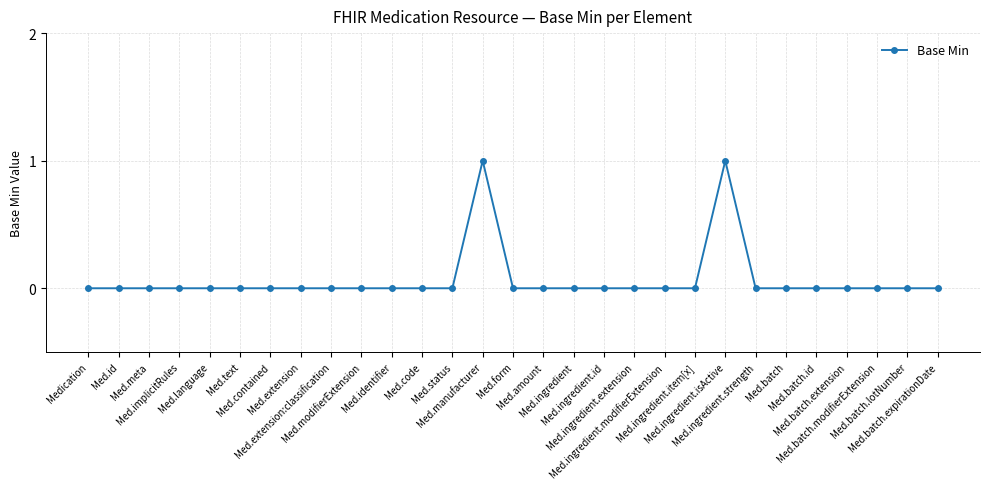

Count the number of categories in the chart.

29